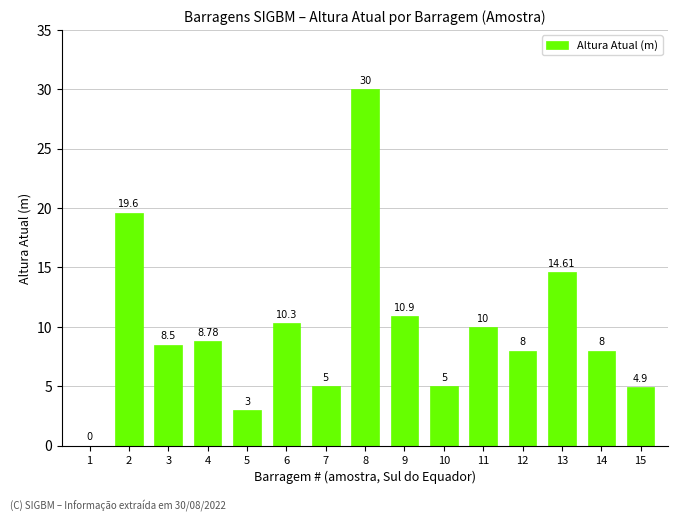

What is the change in value from 2 to 13?

-5.0